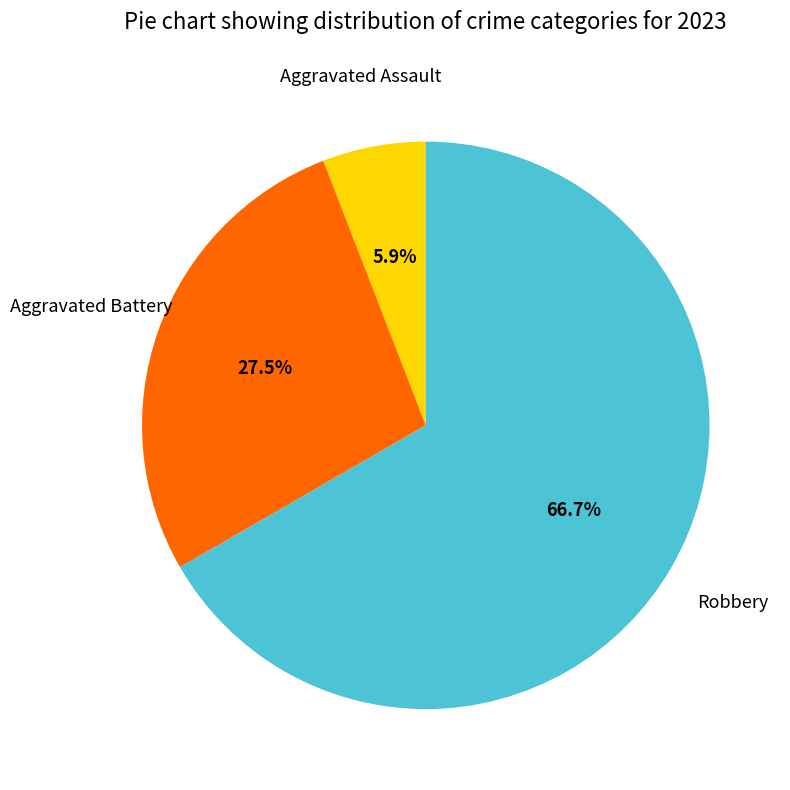

To the nearest percent, what is the average slice percentage?

33%